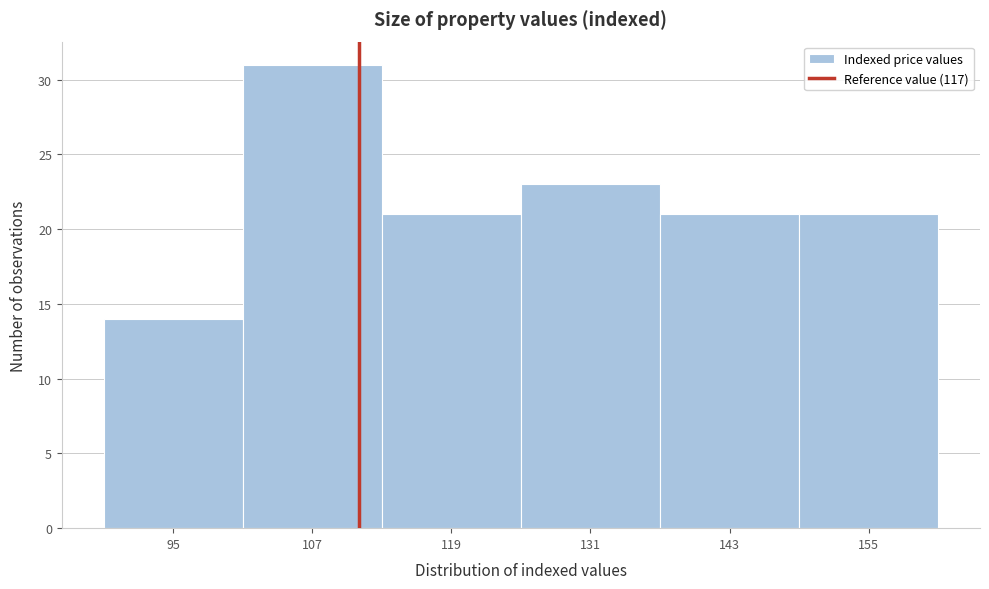

Reading left to right, extract all data points from this chart.

14	31	21	23	21	21